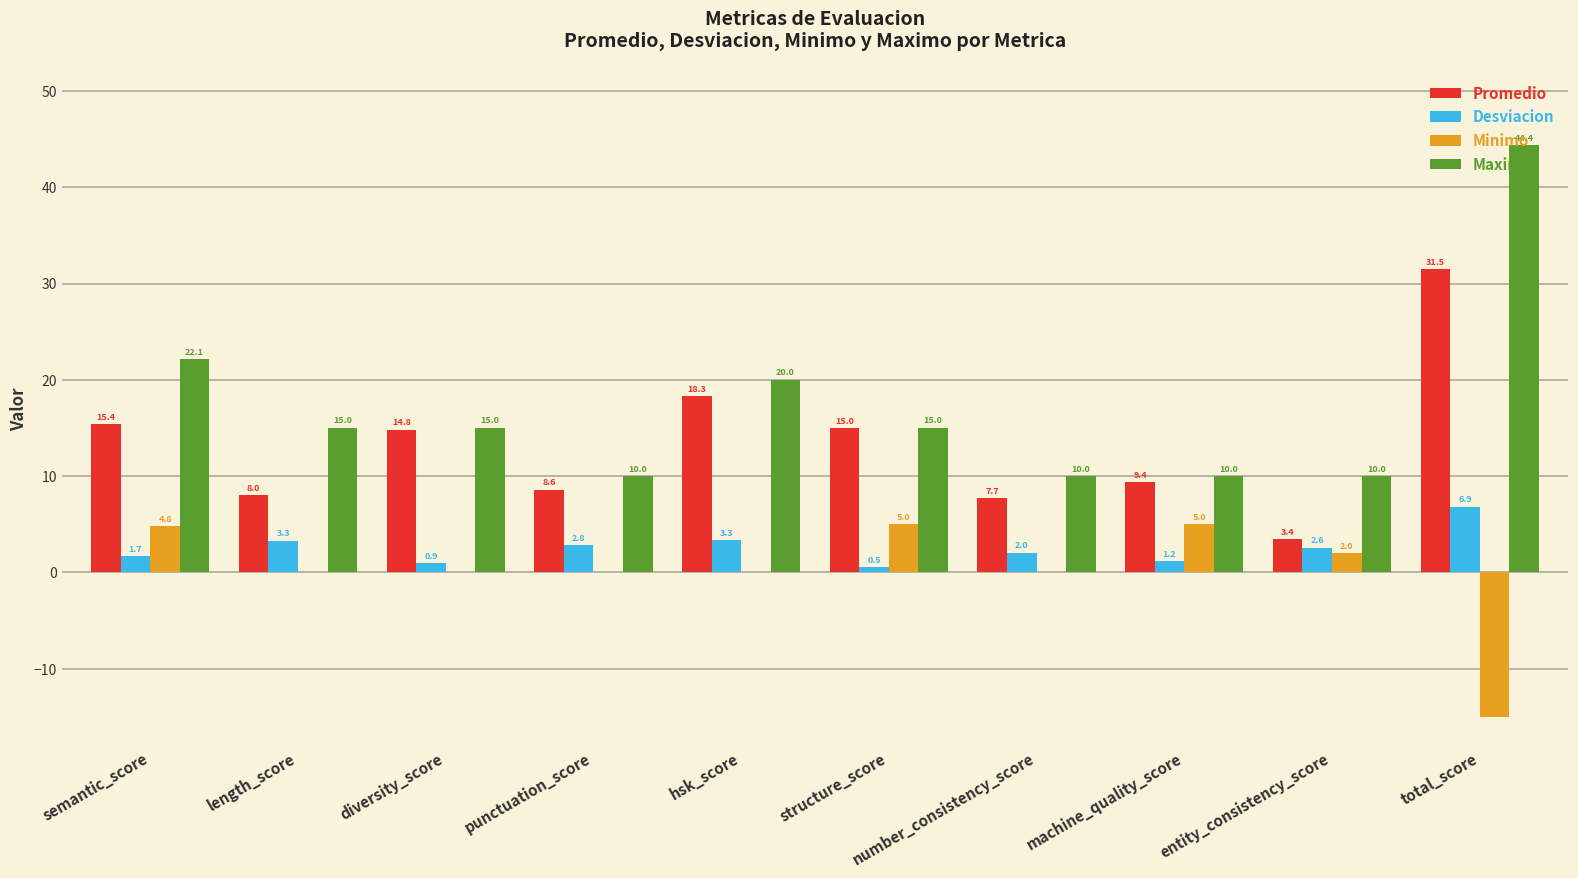

At which label does Maximo reach its peak?

total_score